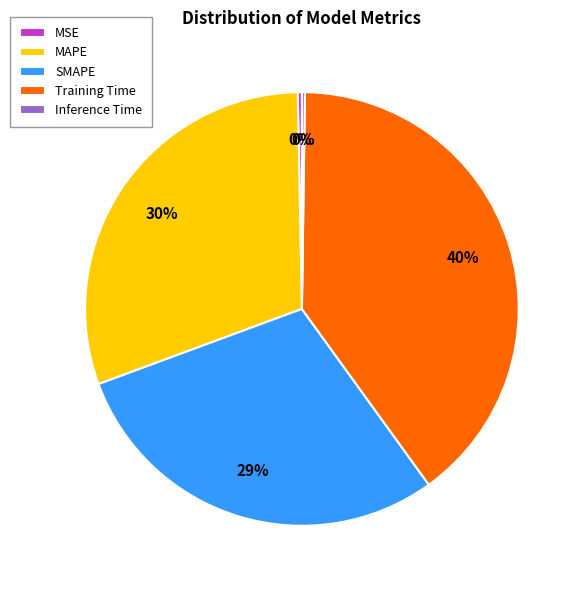

To the nearest percent, what is the difference between the largest and smallest slice percentages?

40%